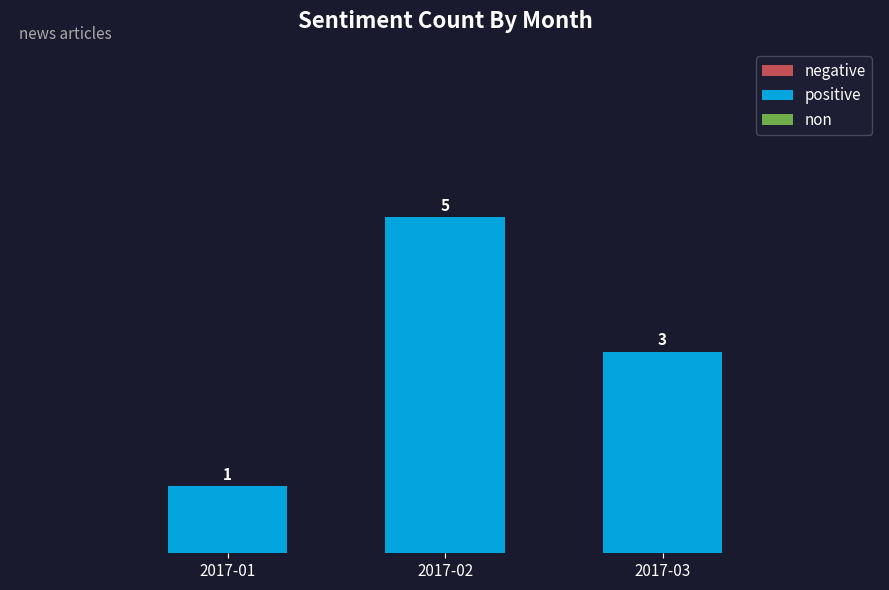

Which label corresponds to the largest value in the chart?

2017-02